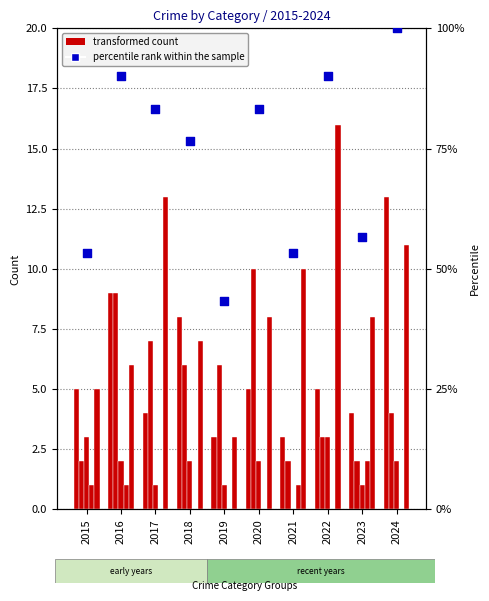

Is the value of Aggravated Assault at 2018 greater than the value of Criminal Sexual Assault at 2017?

Yes